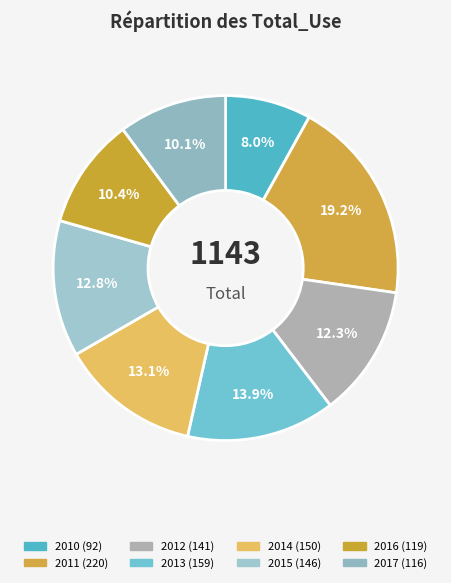

Count the number of slices in the pie.

8